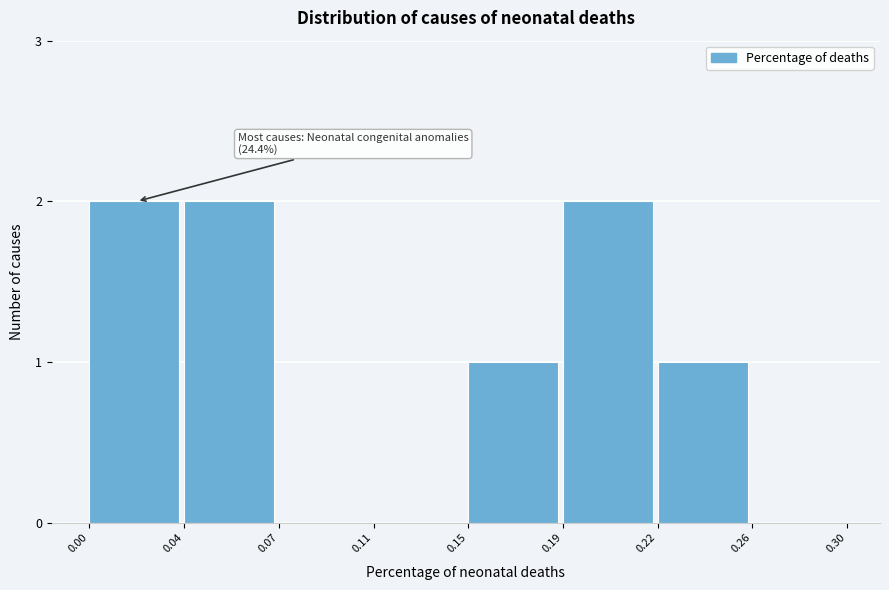

Reading right to left, list all the values displayed in this chart.

0.26=0	0.22=1	0.19=2	0.15=1	0.11=0	0.07=0	0.04=2	0.00=2